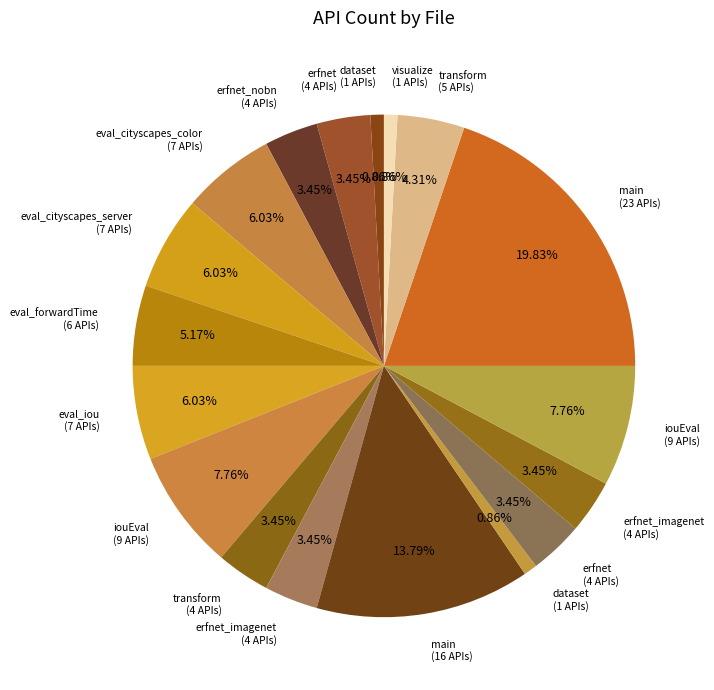

How many segments does this pie chart have?

18